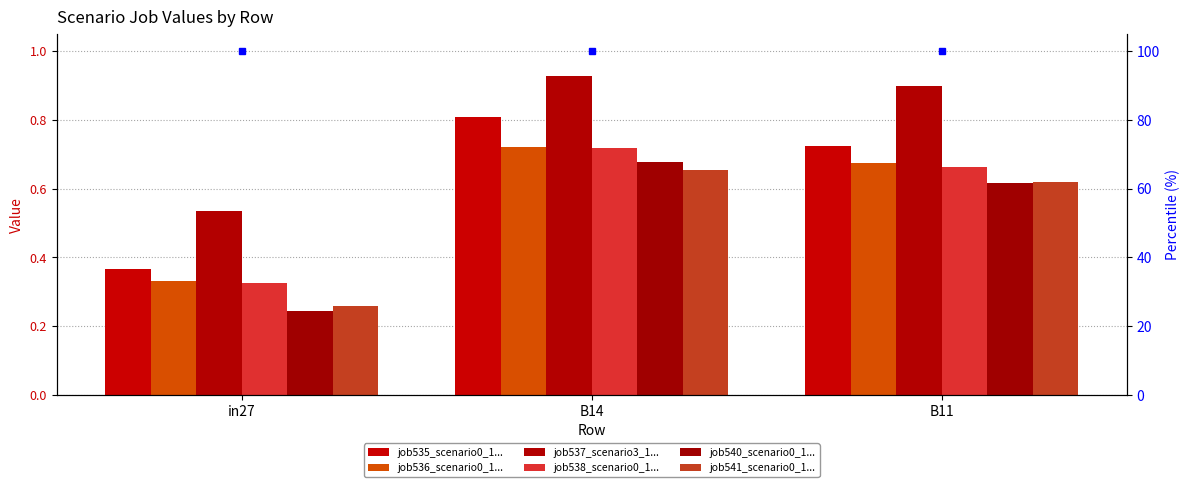

What is the label of the 3rd bar from the left?

B11